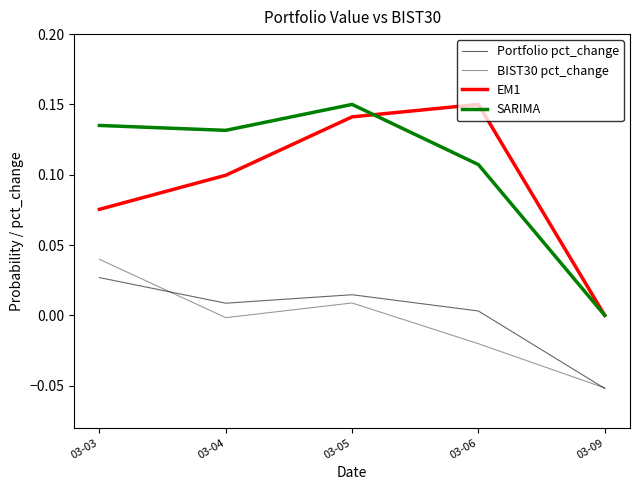

Is this an area chart (filled region under the line)?

No